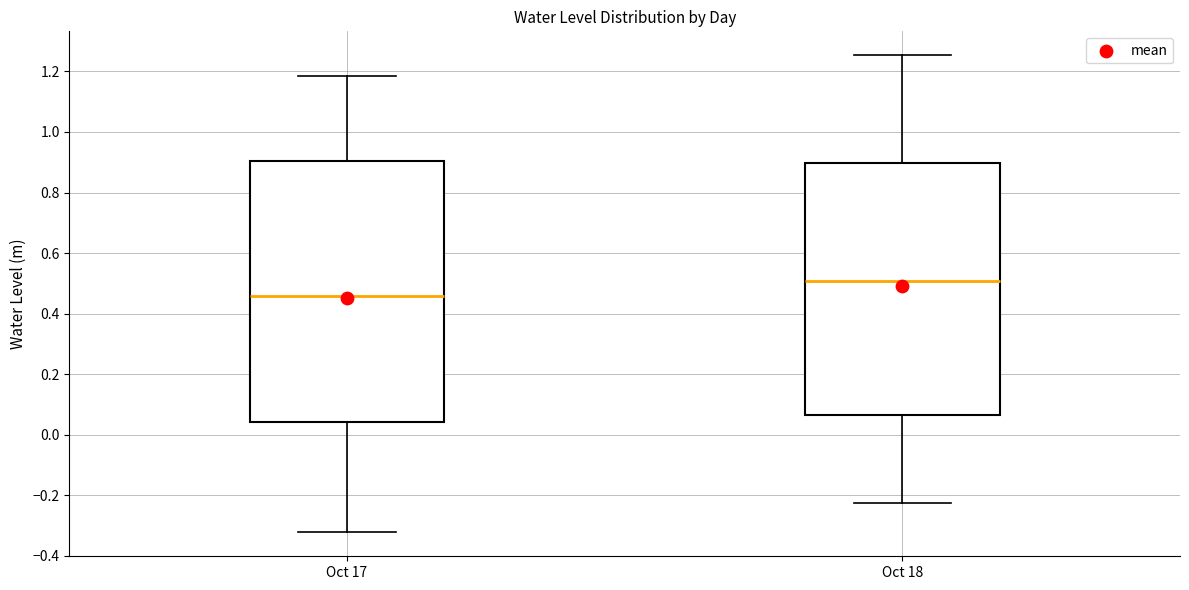

Which box is the tallest, from its lower edge to its upper edge?

Oct 17